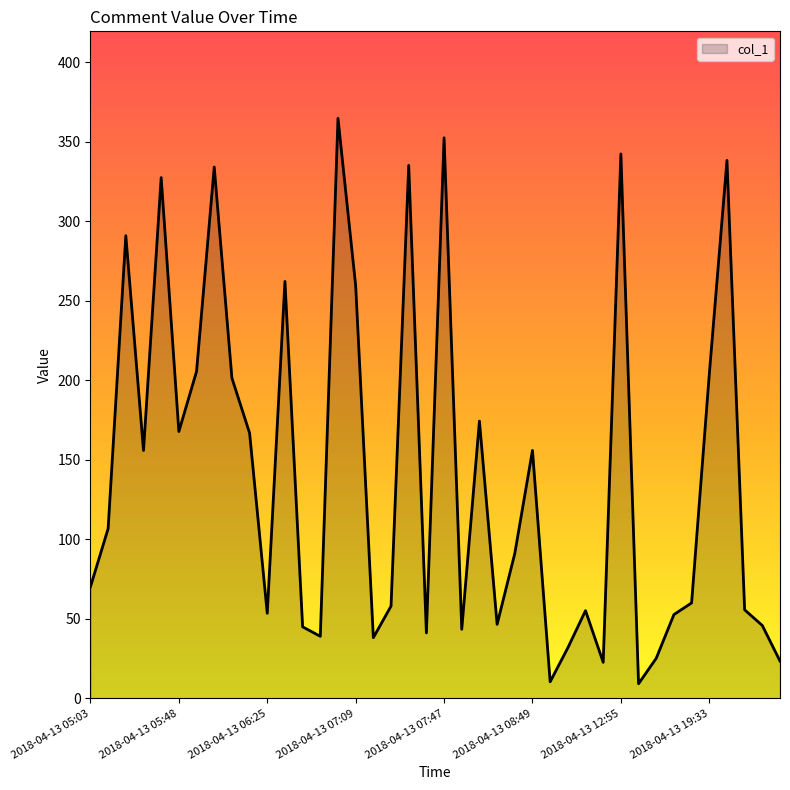

Count the number of categories in the chart.

40